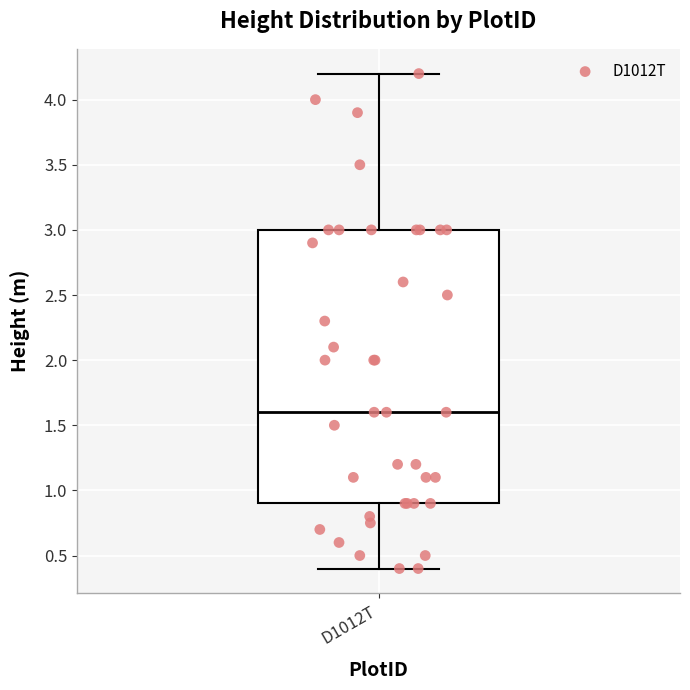

Where does the median line of the box for D1012T sit on the y-axis? The values are not printed on the chart, so give them approximately, as read against the axis.

1.6